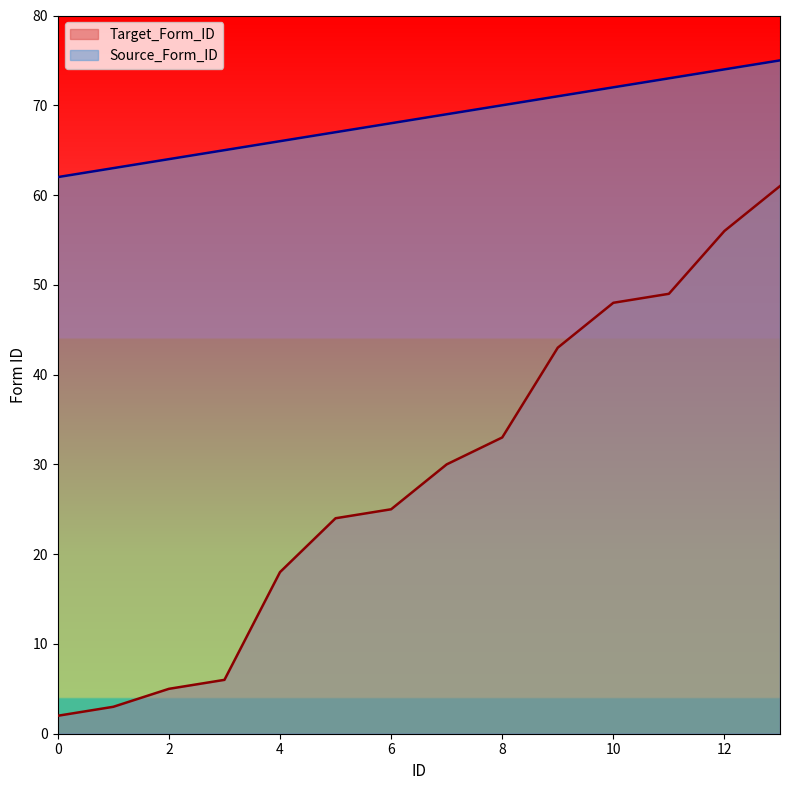

The value of Source_Form_ID at 13 is 101. True or false?

False